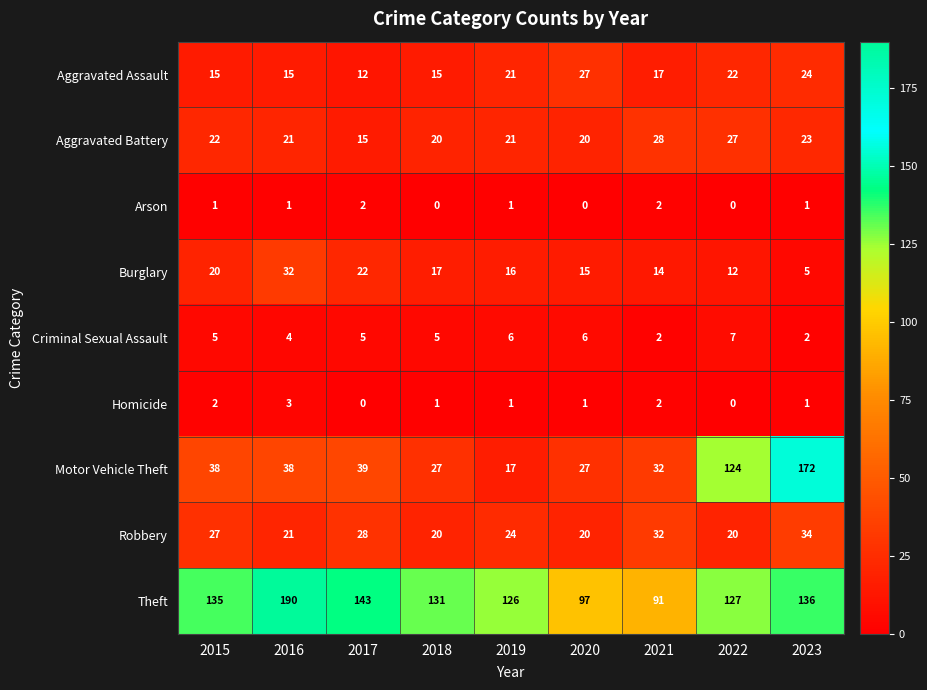

What is the difference between the highest and lowest values at 2023?

171